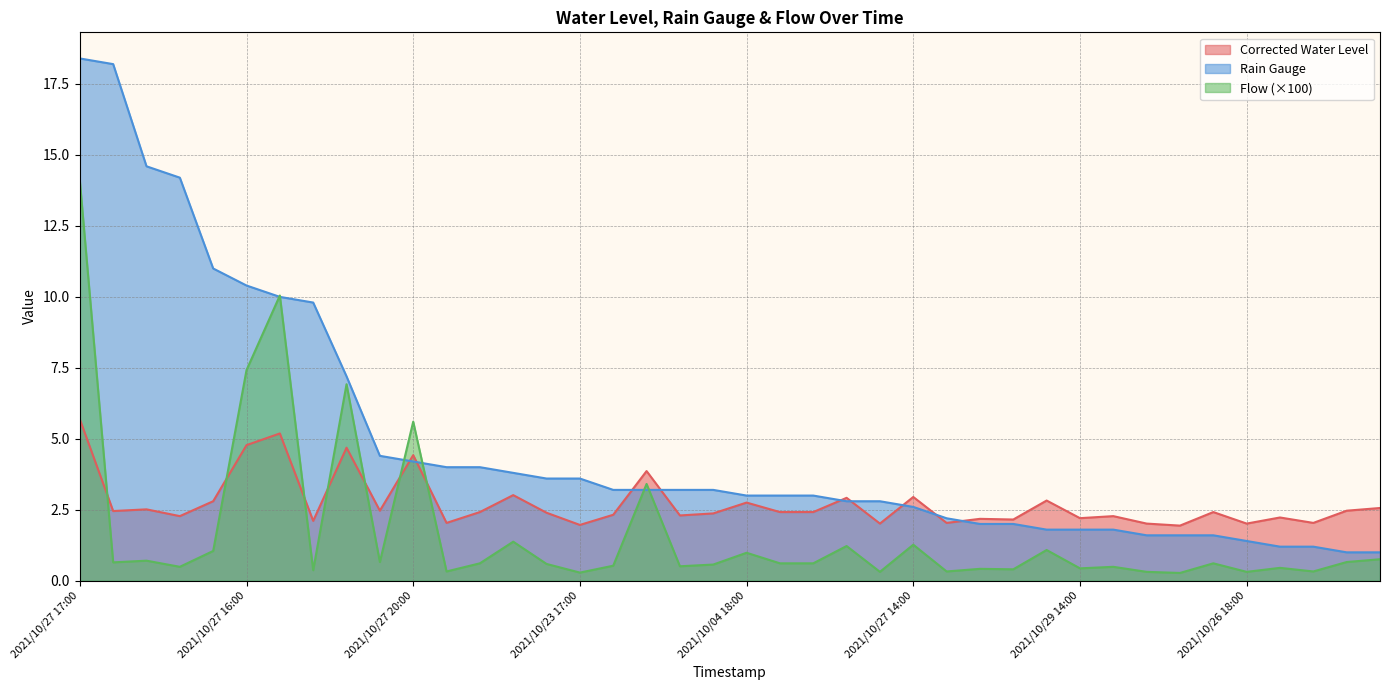

List the series in order of their overall mean, lowest first.

Flow (×100), Corrected Water Level, Rain Gauge